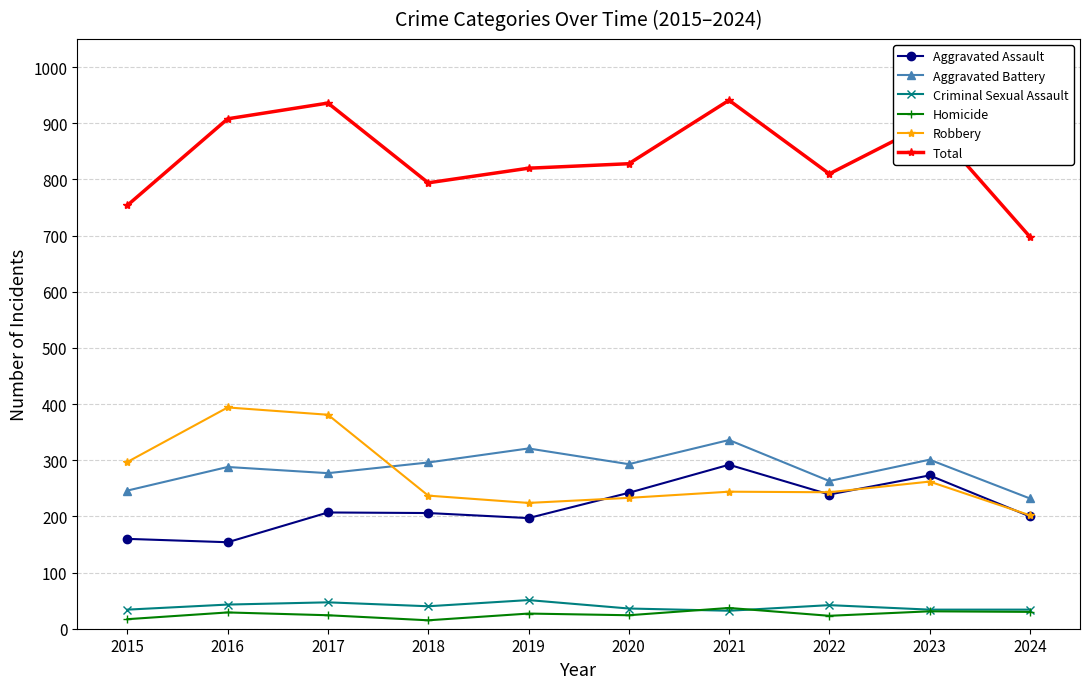

Where does the Criminal Sexual Assault series first go above 40?

2016